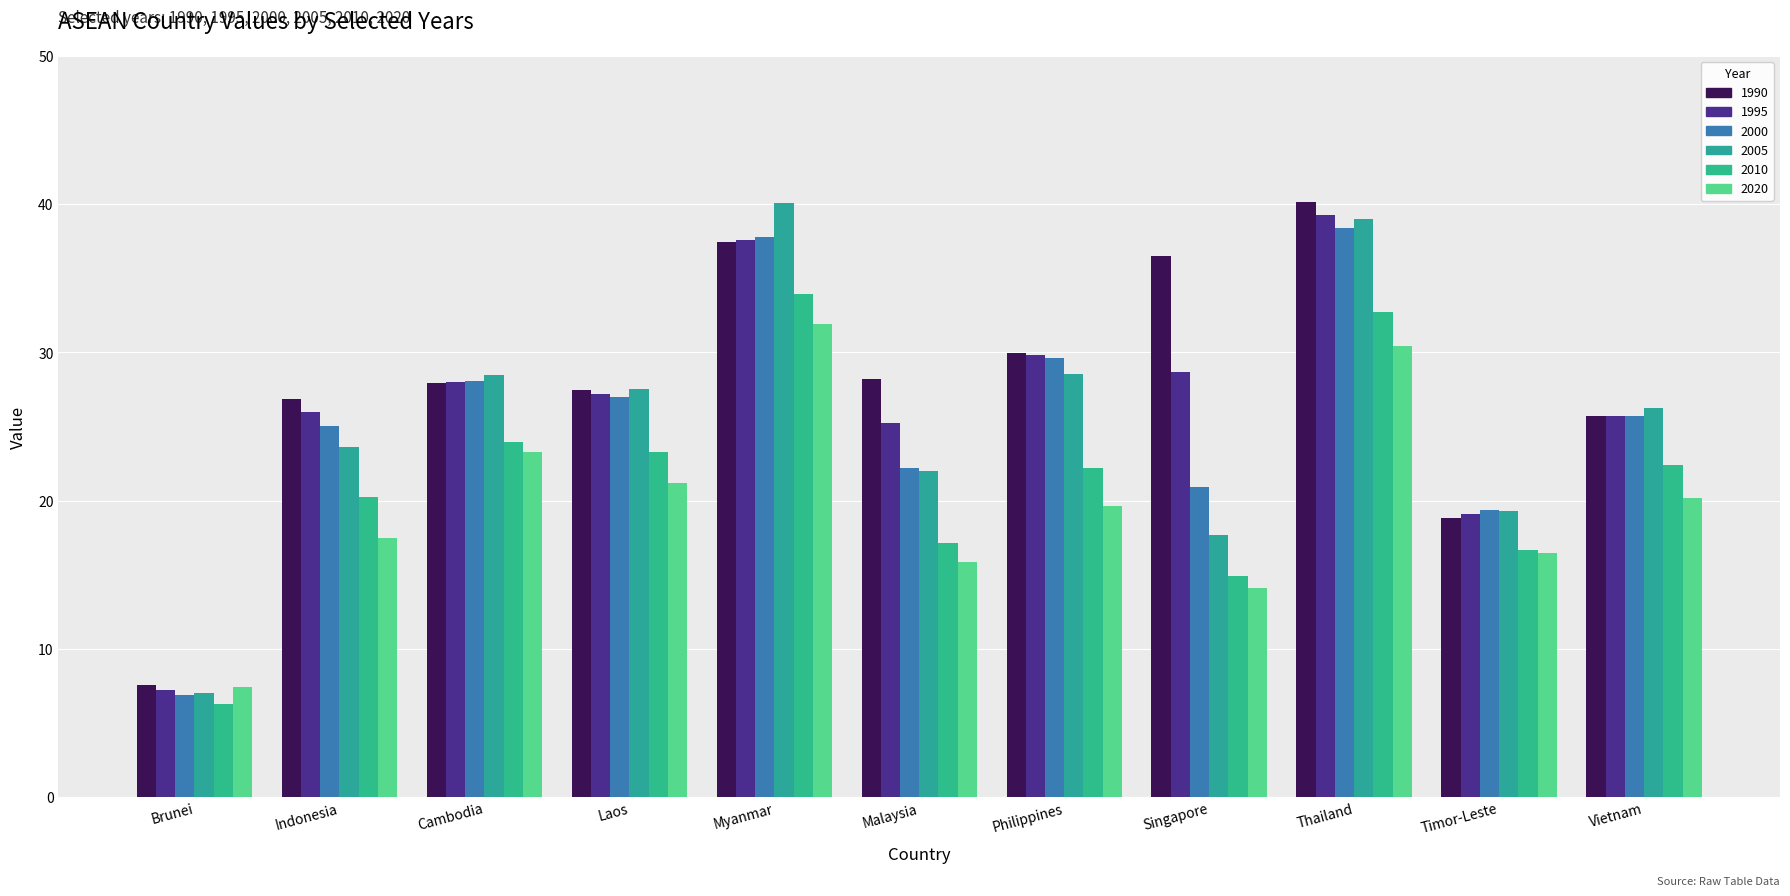

What is the label of the 6th bar from the right?

Malaysia